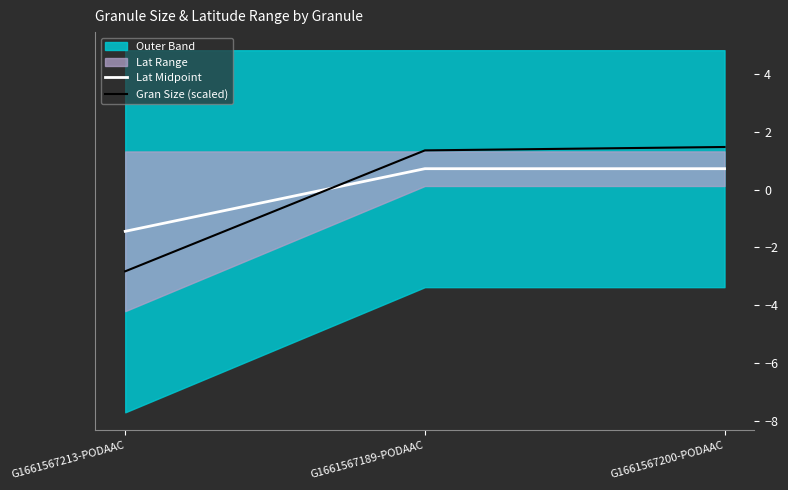

What is the label of the 1st point from the left?

G1661567213-PODAAC